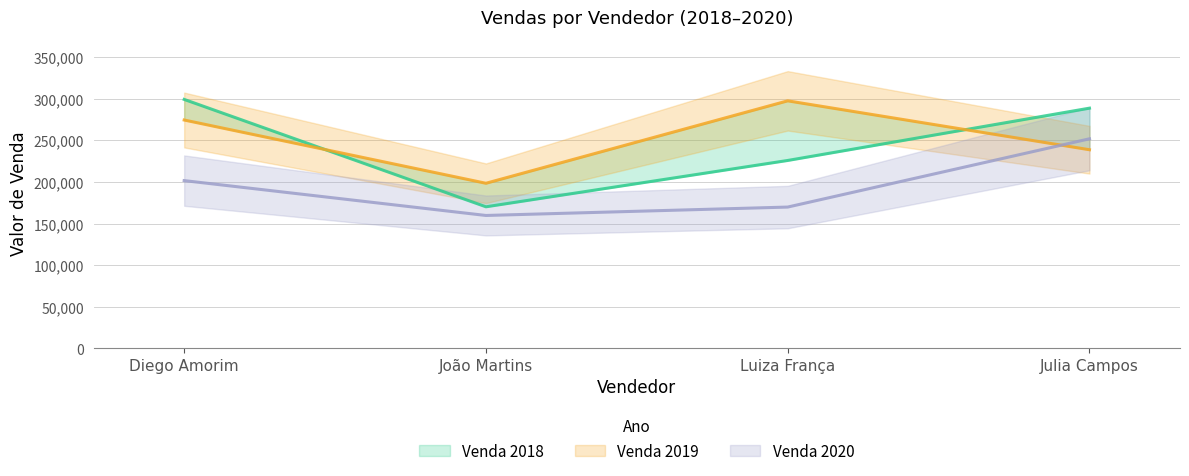

What is the difference between the Venda 2020 values at João Martins and Julia Campos?

92077